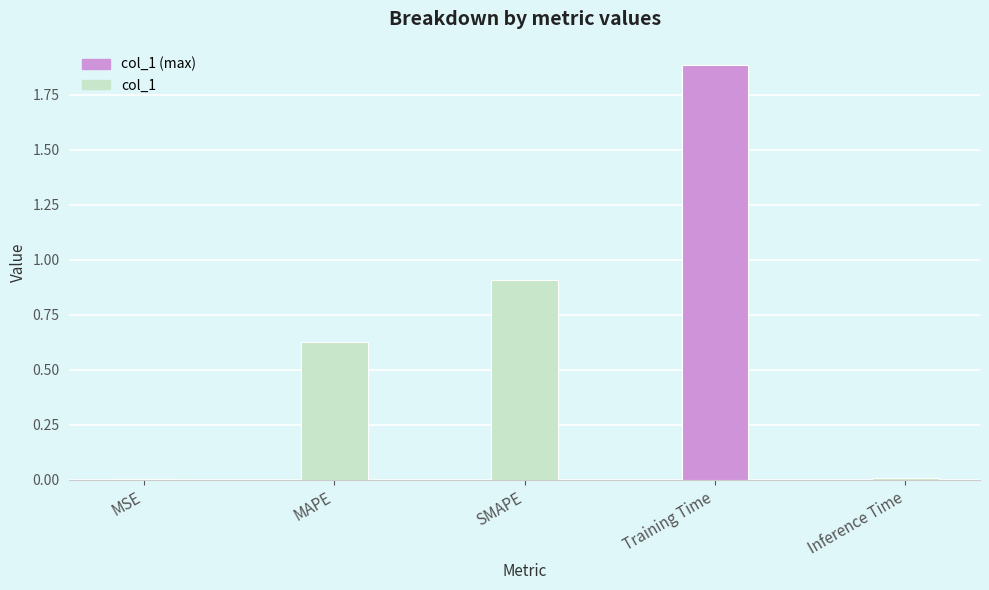

At which category does the chart reach its peak across all series?

Training Time